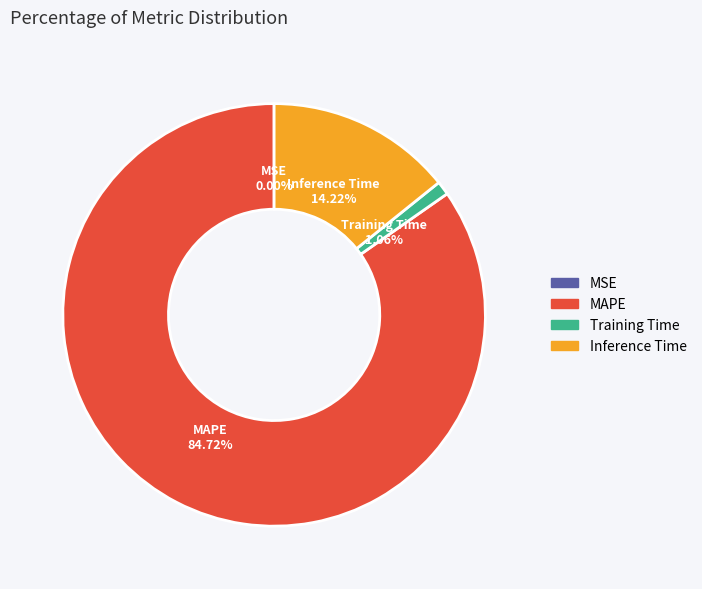

To the nearest percent, what is the average slice percentage?

25%